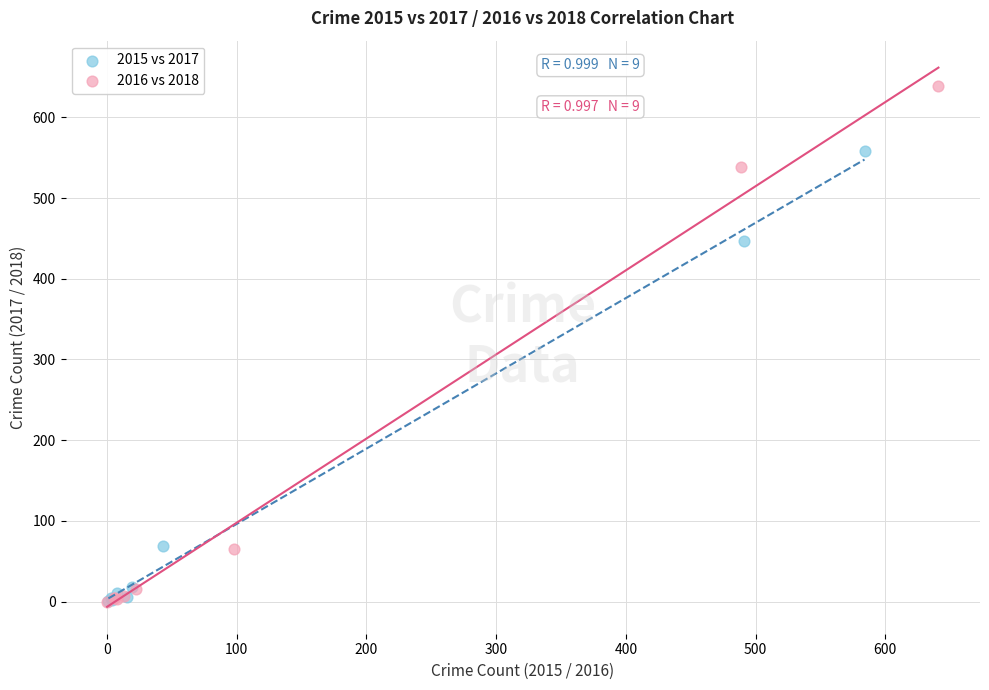

Which series has the largest Y range (max minus min)?

2016 vs 2018